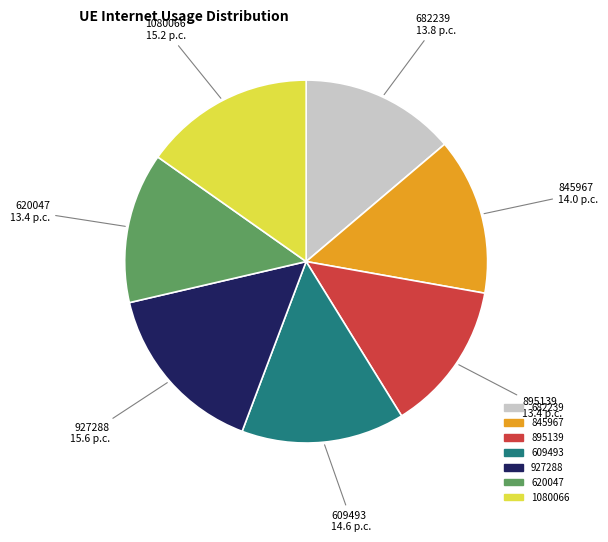

Does 845967 account for over 50% of the chart?

No